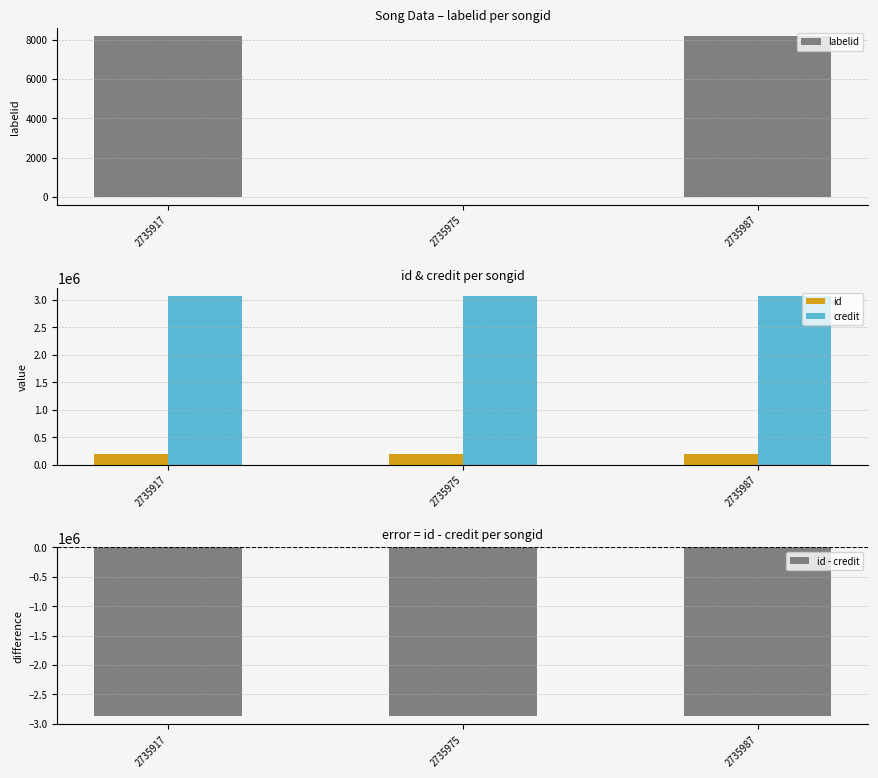

Is it true that labelid equals 10700 at 2735917?

False